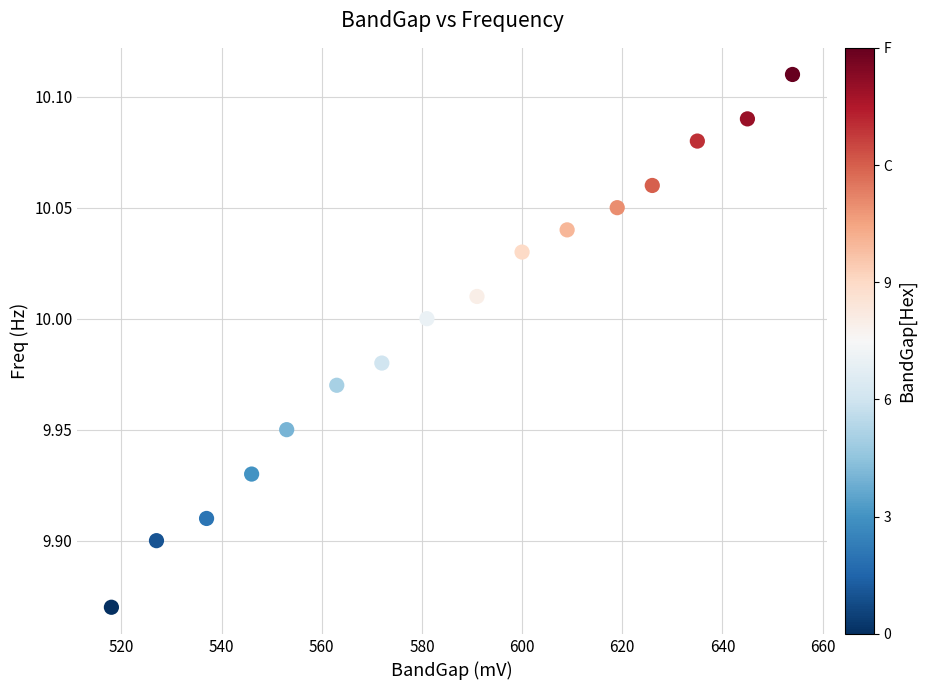

What is the range of X values (max minus min)?

136.0